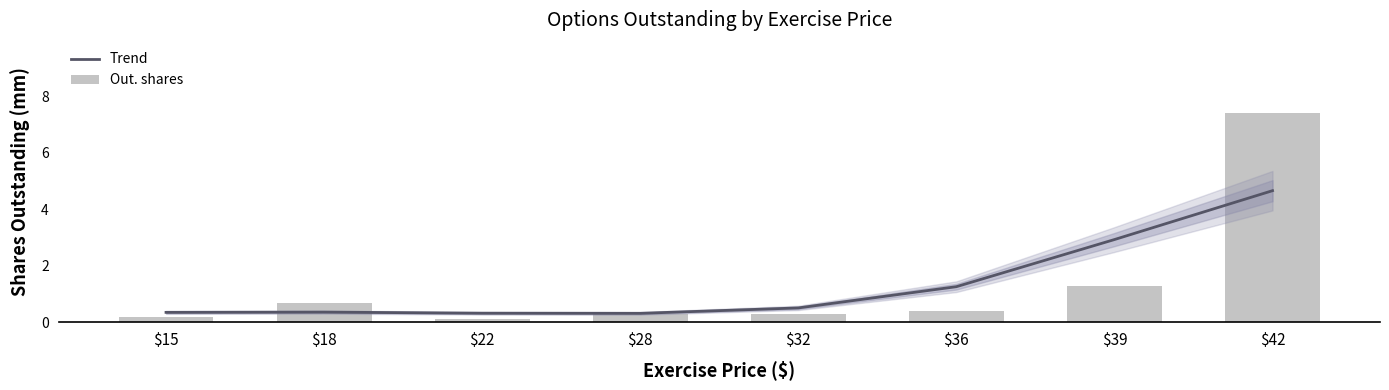

What is the difference between the highest and lowest values at $22?

0.2